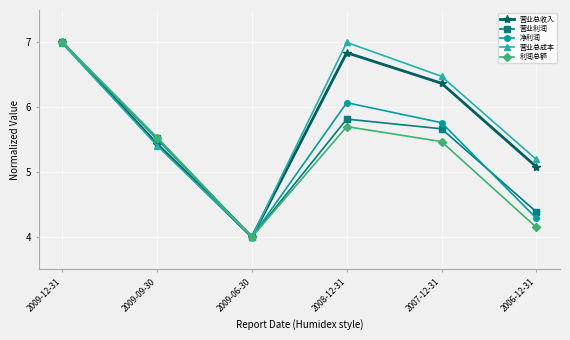

Where is 营业利润 nearest to the value 5?

2009-09-30